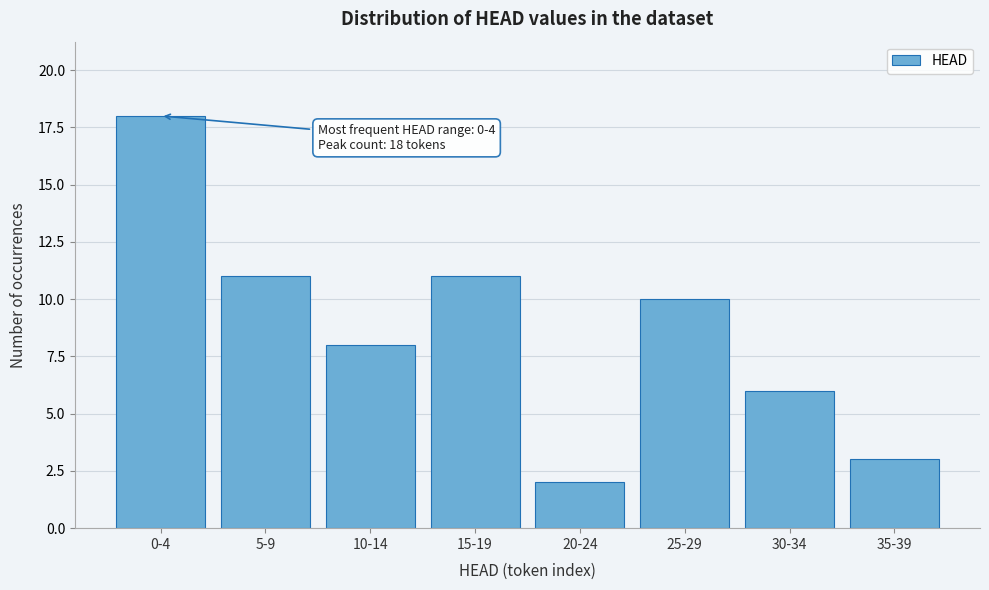

Reading left to right, extract all data points from this chart.

0-4=18	5-9=11	10-14=8	15-19=11	20-24=2	25-29=10	30-34=6	35-39=3